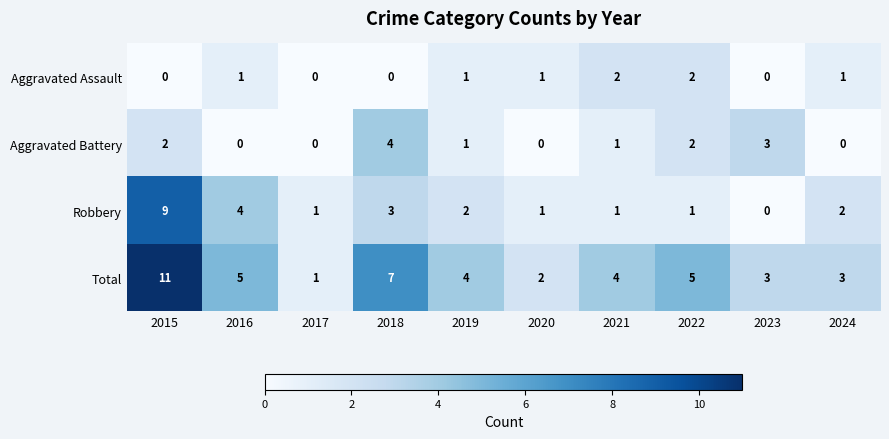

Count the number of data series in this chart.

4